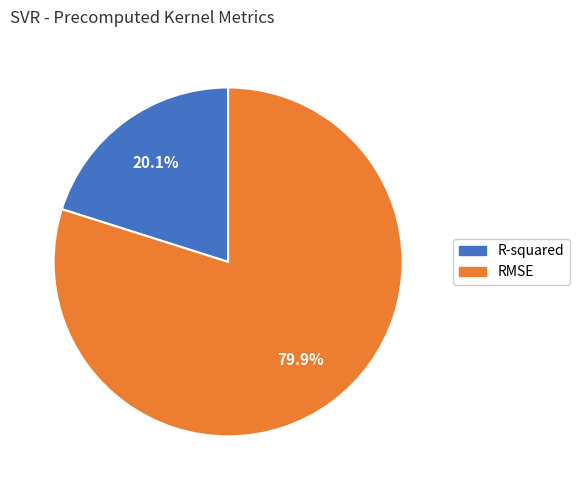

To the nearest percent, what is the average slice percentage?

50%